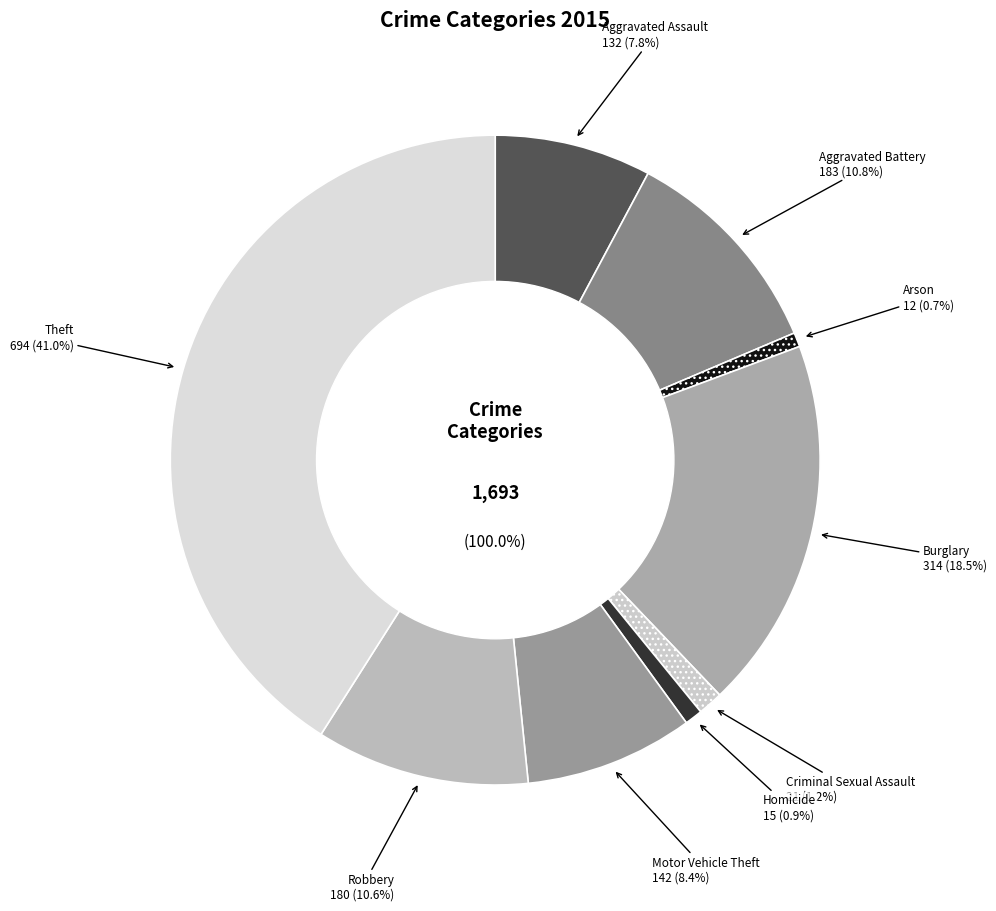

To the nearest percent, what is the difference between the largest and smallest slice percentages?

40%